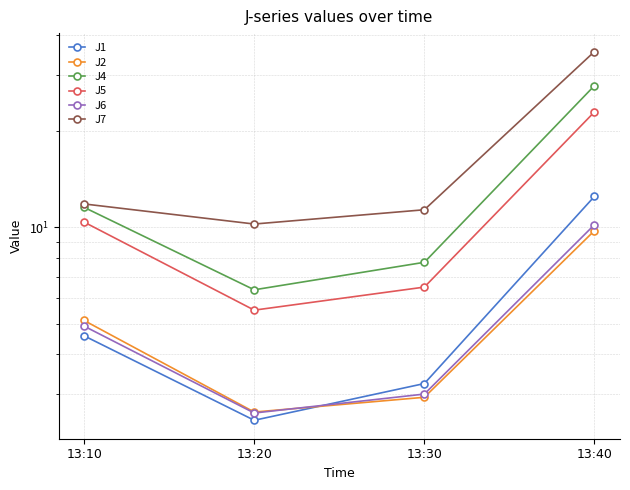

Does the chart display data point markers on the line(s)?

Yes